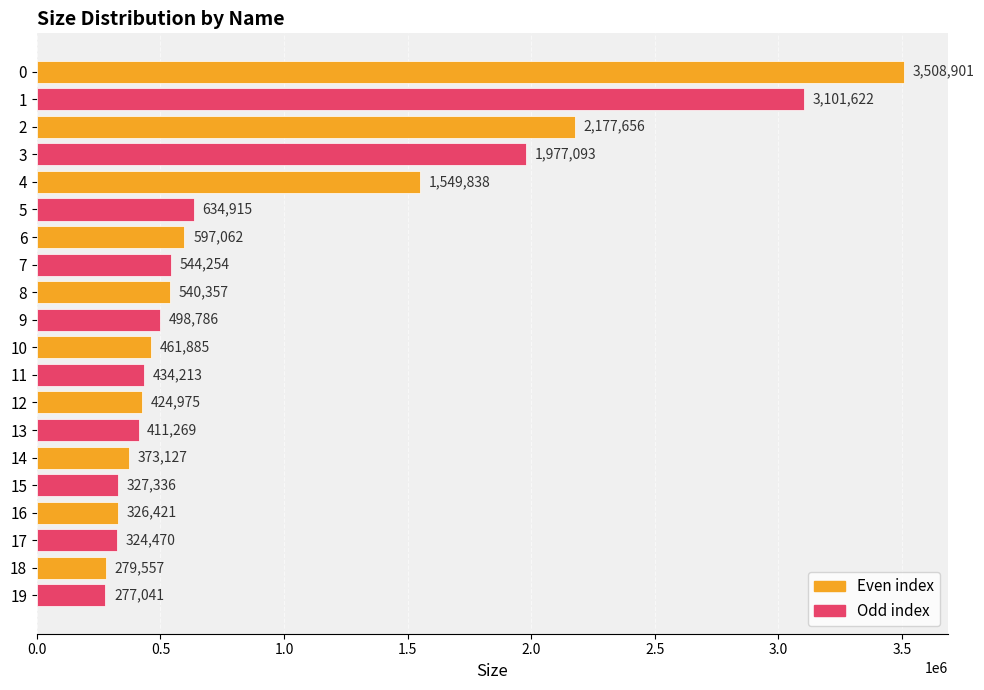

What is the value of the 13th bar from the top?

424975